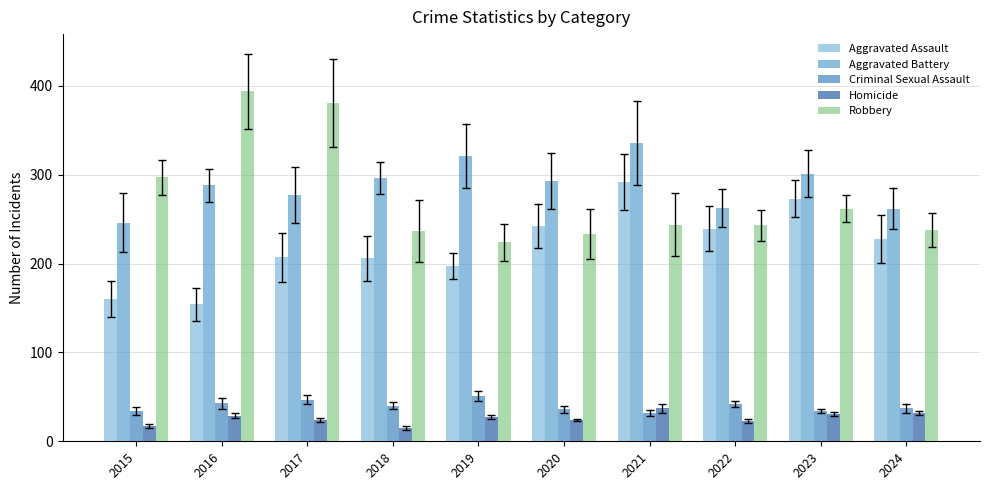

What is the value of the Aggravated Assault bar at the 10th from the left?

228